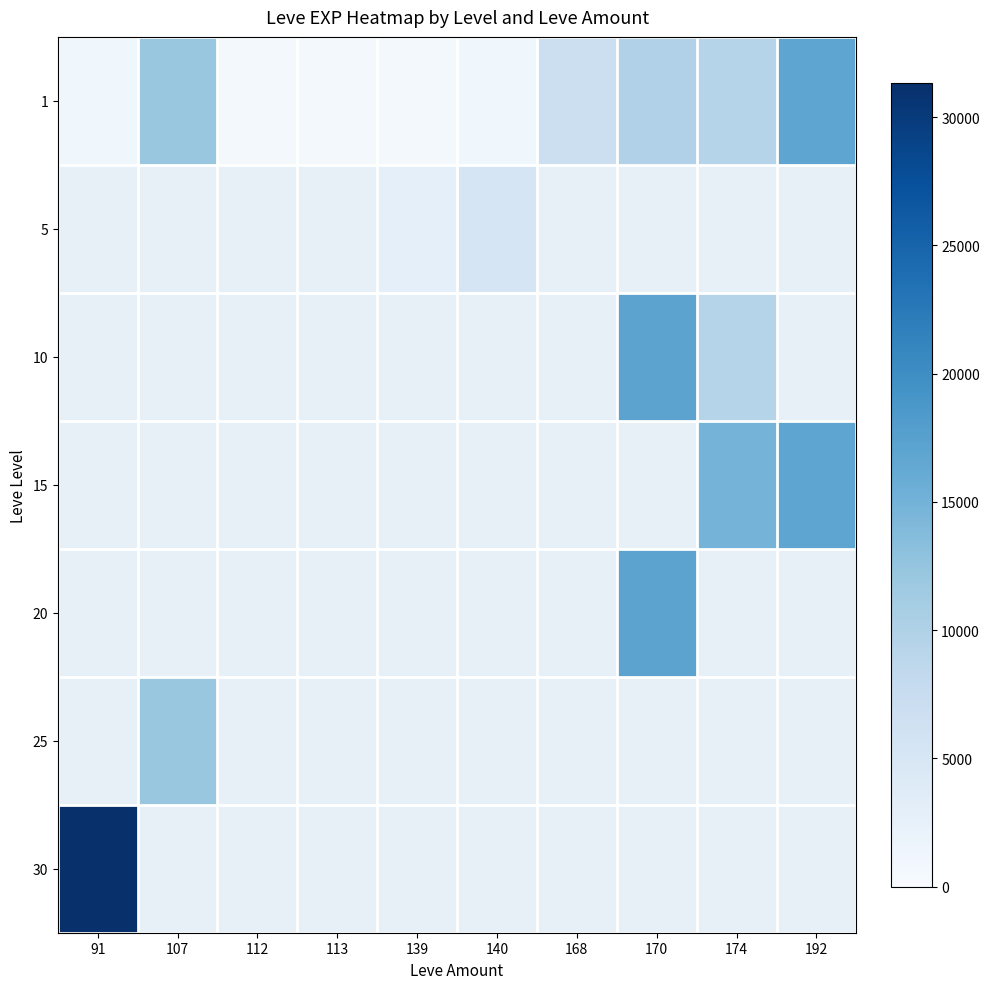

Count the number of data series in this chart.

7